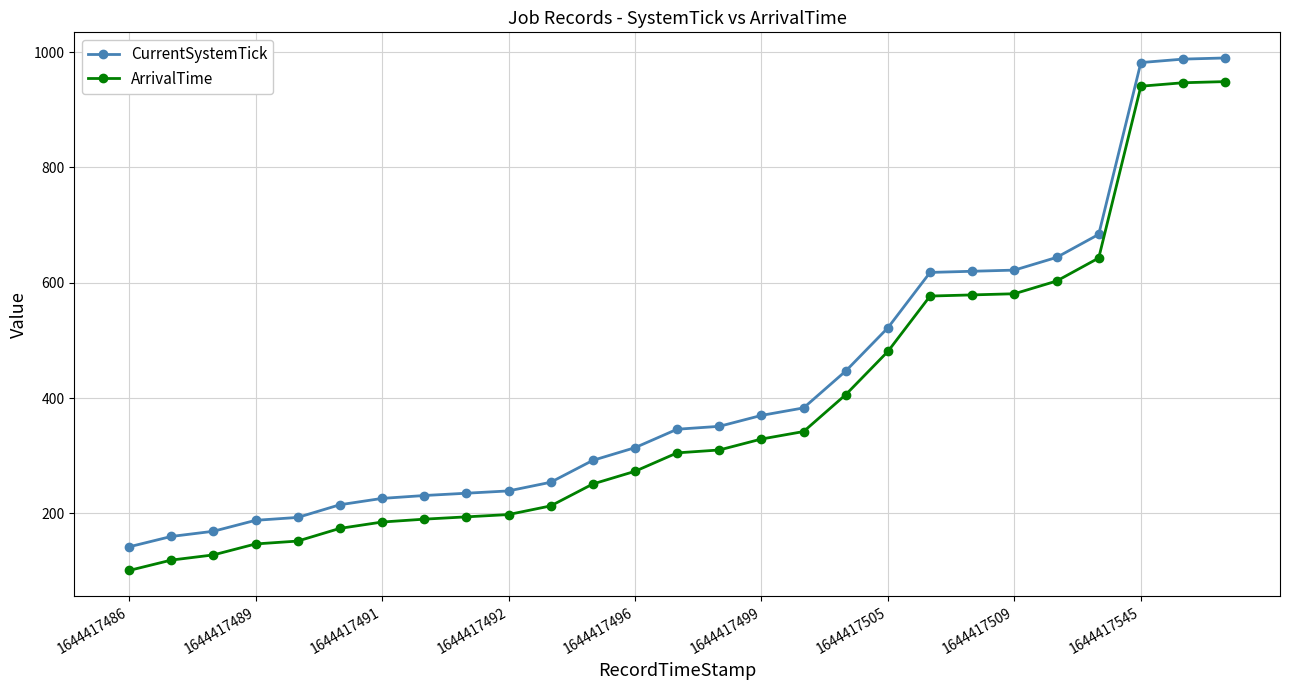

True or false: CurrentSystemTick and ArrivalTime cross at least once.

False